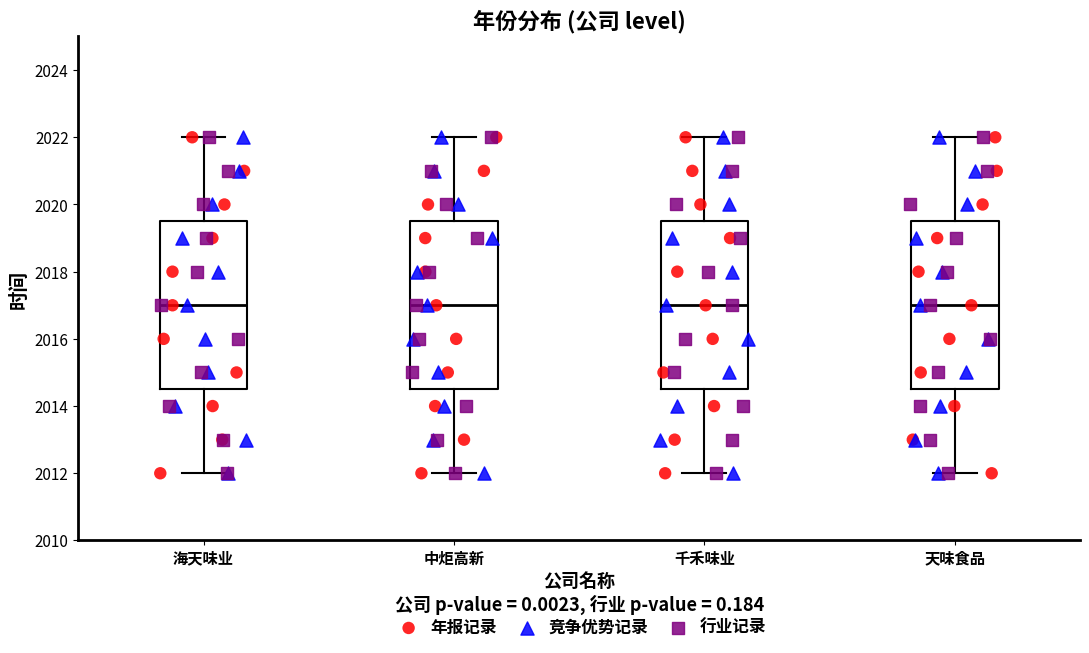

Reading left to right, read every box against the y-axis: the position of its median line, the range the box covers, and the ends of its whiskers. The values are not printed on the chart, so give them approximately, as read against the axis.

海天味业: median 2017.0, box 2014.6 to 2019.6, whiskers 2012.0 to 2022.0
中炬高新: median 2017.0, box 2014.6 to 2019.6, whiskers 2012.0 to 2022.0
千禾味业: median 2017.0, box 2014.6 to 2019.6, whiskers 2012.0 to 2022.0
天味食品: median 2017.0, box 2014.6 to 2019.6, whiskers 2012.0 to 2022.0